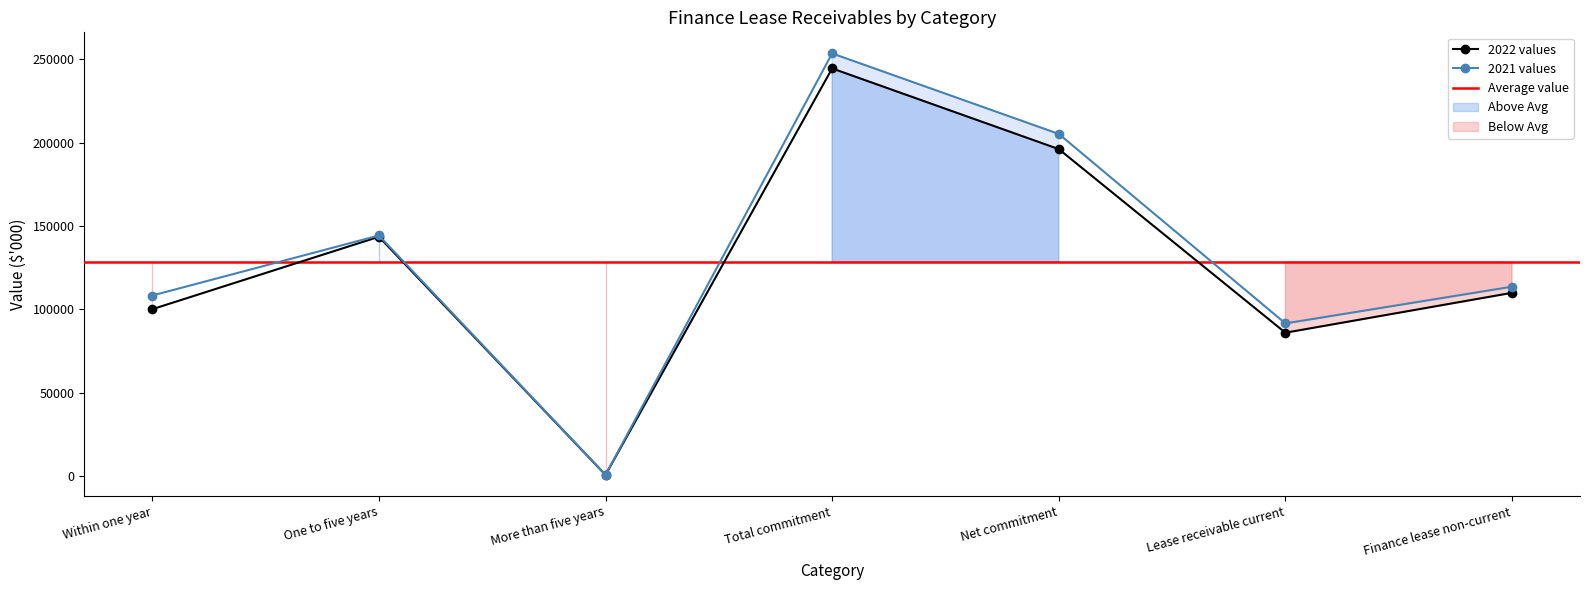

Which has a higher value, Within one year or One to five years?

One to five years